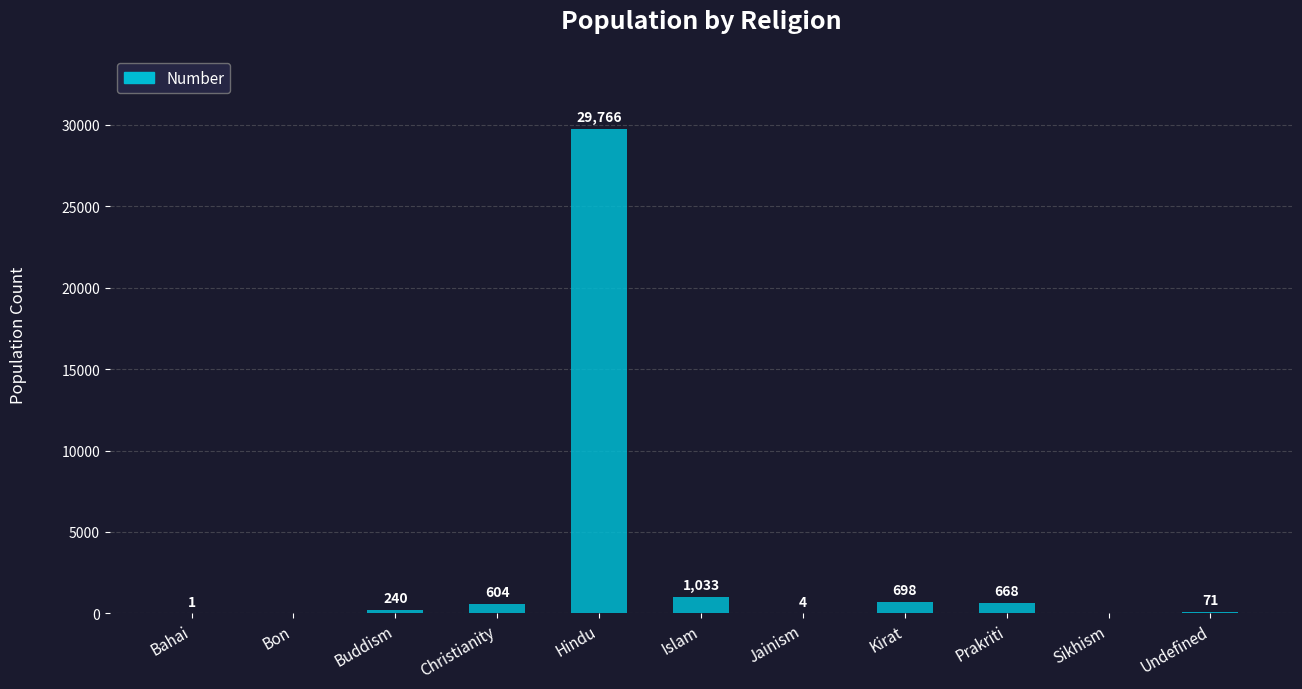

Count the number of data series in this chart.

1